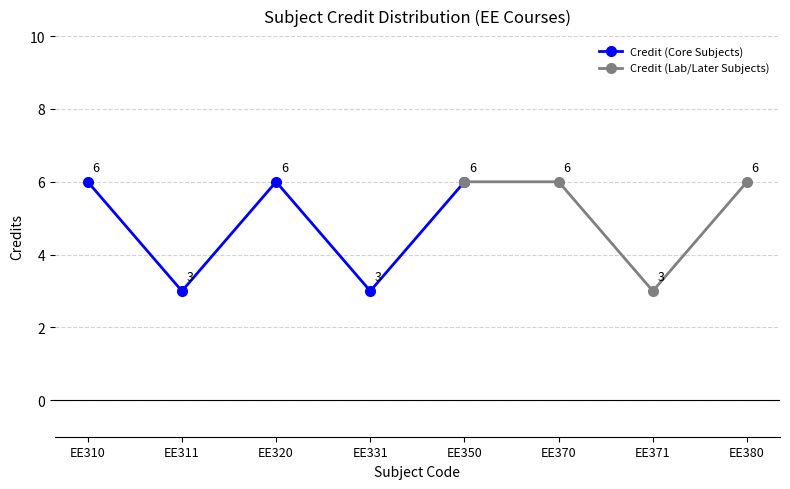

At which label is the value closest to 4?

EE311